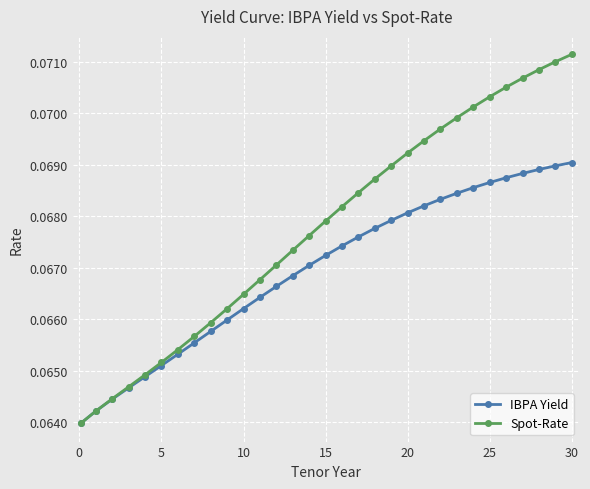

Which series has the largest range (max minus min)?

Spot-Rate